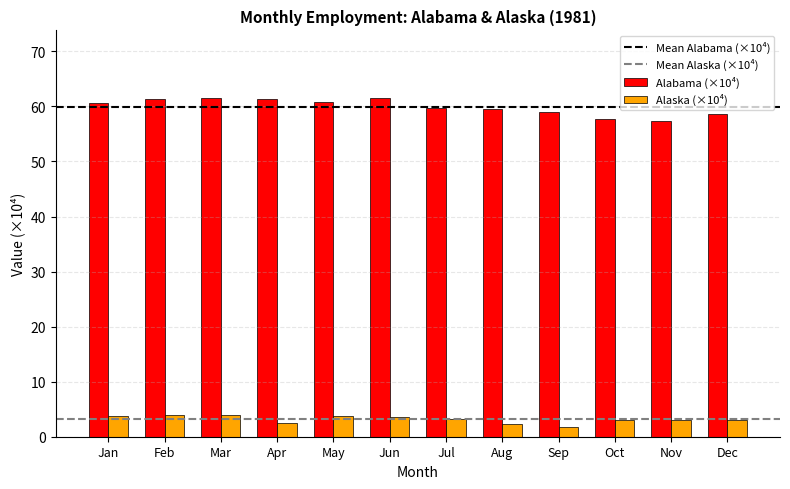

What is the total value across all series at Oct?

60.8